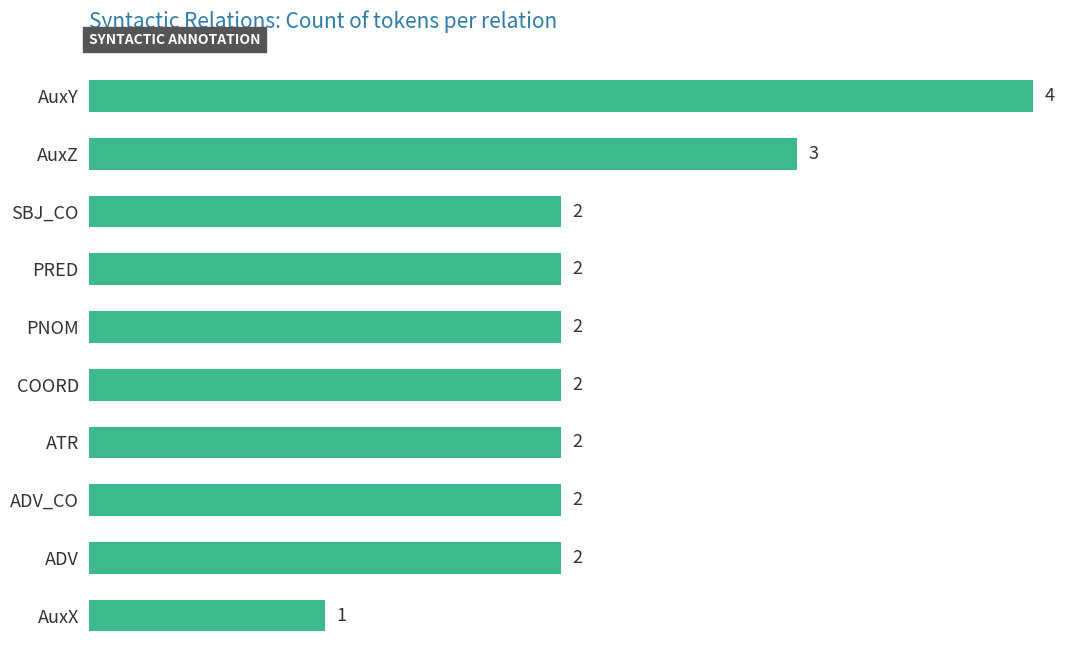

Which has a higher value, PRED or AuxY?

AuxY